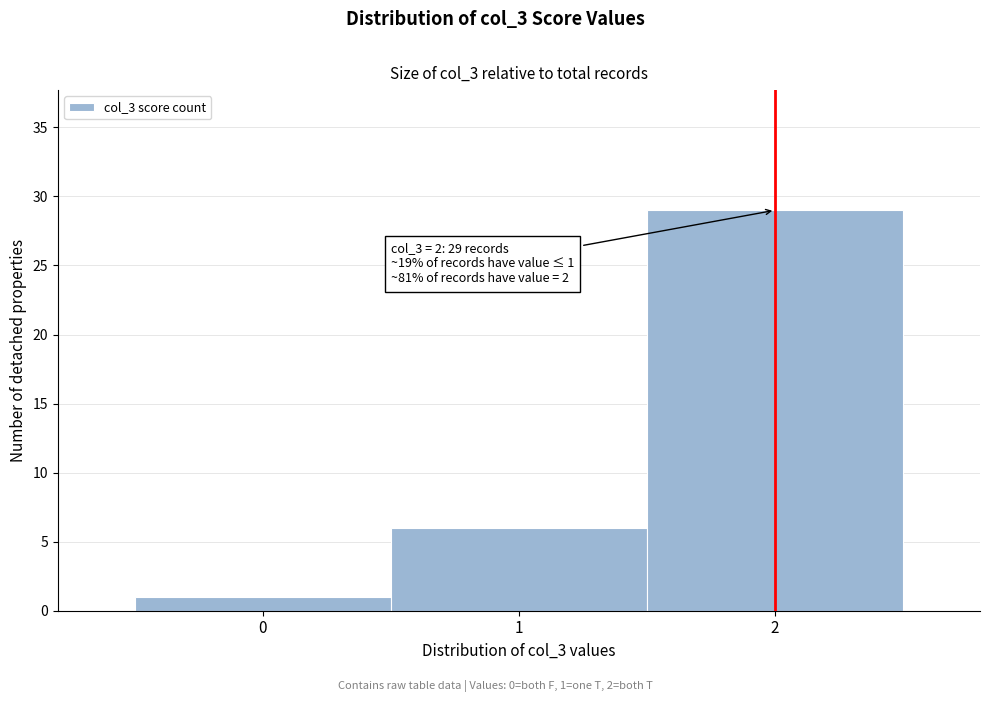

Which range on the x-axis has the tallest bar?

1.5 to 2.5